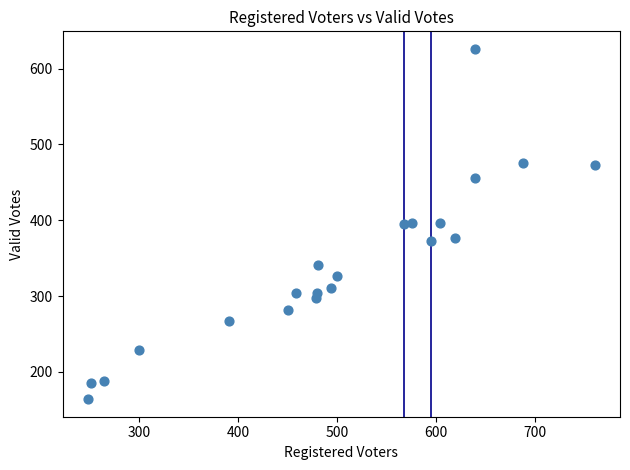

What is the range of X values (max minus min)?

512